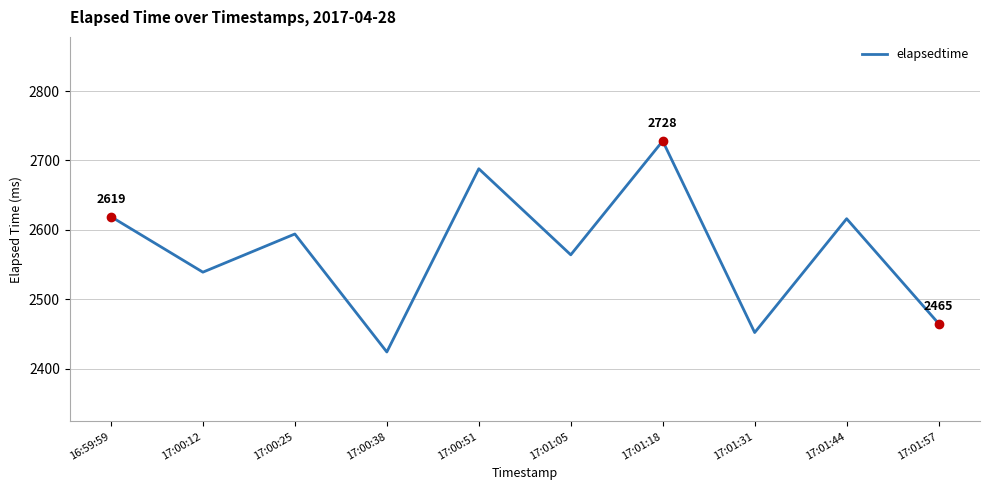

What is the change in value from 17:00:51 to 17:01:57?

-223